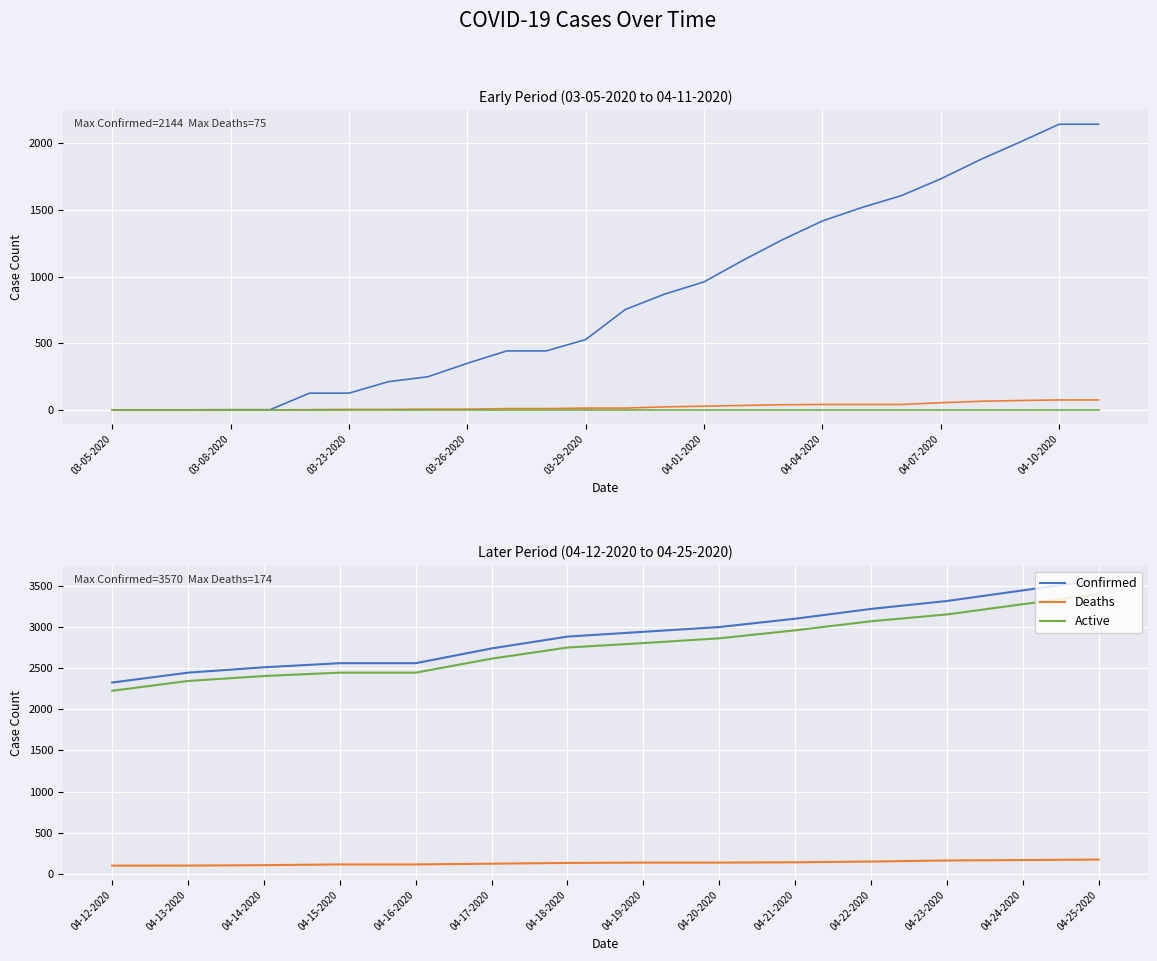

True or false: Active and Deaths cross at least once.

False